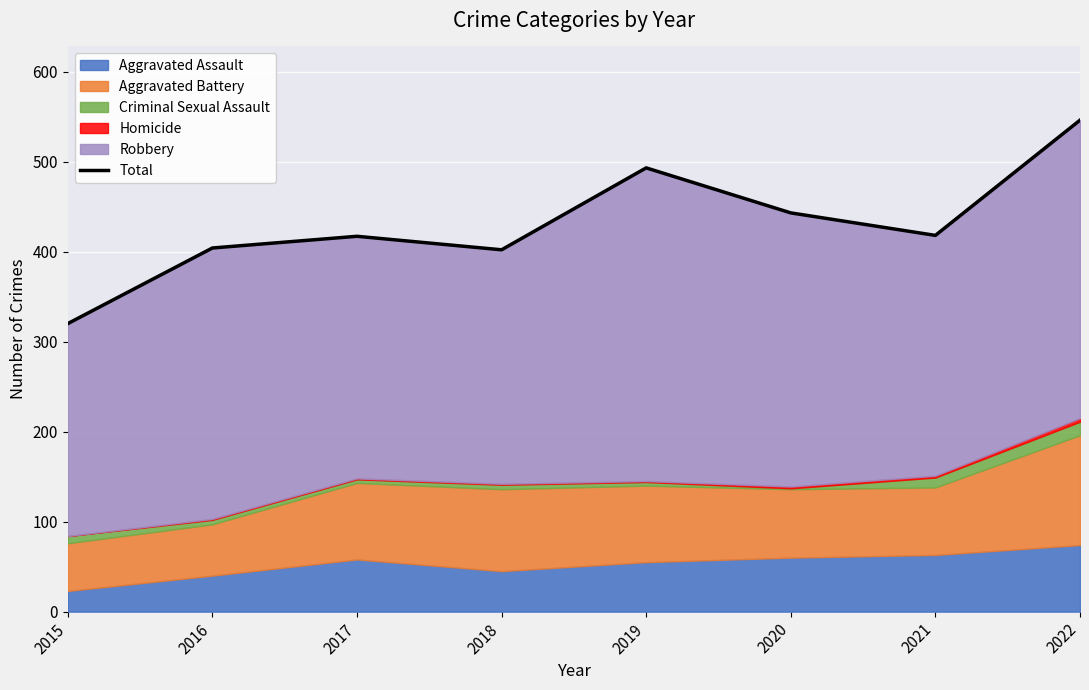

Read the value at 2016, to the nearest 5.

405